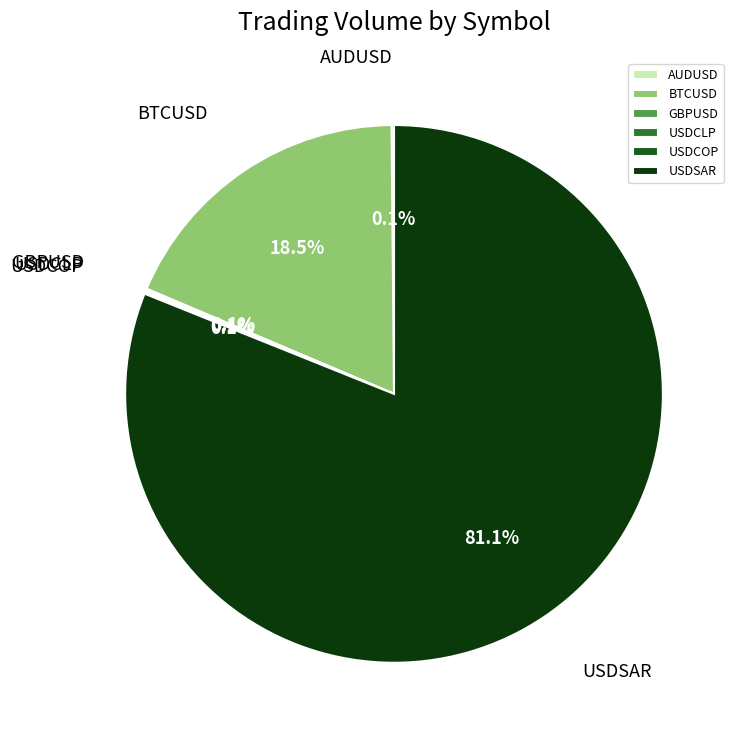

Which category has the biggest portion of the pie?

USDSAR